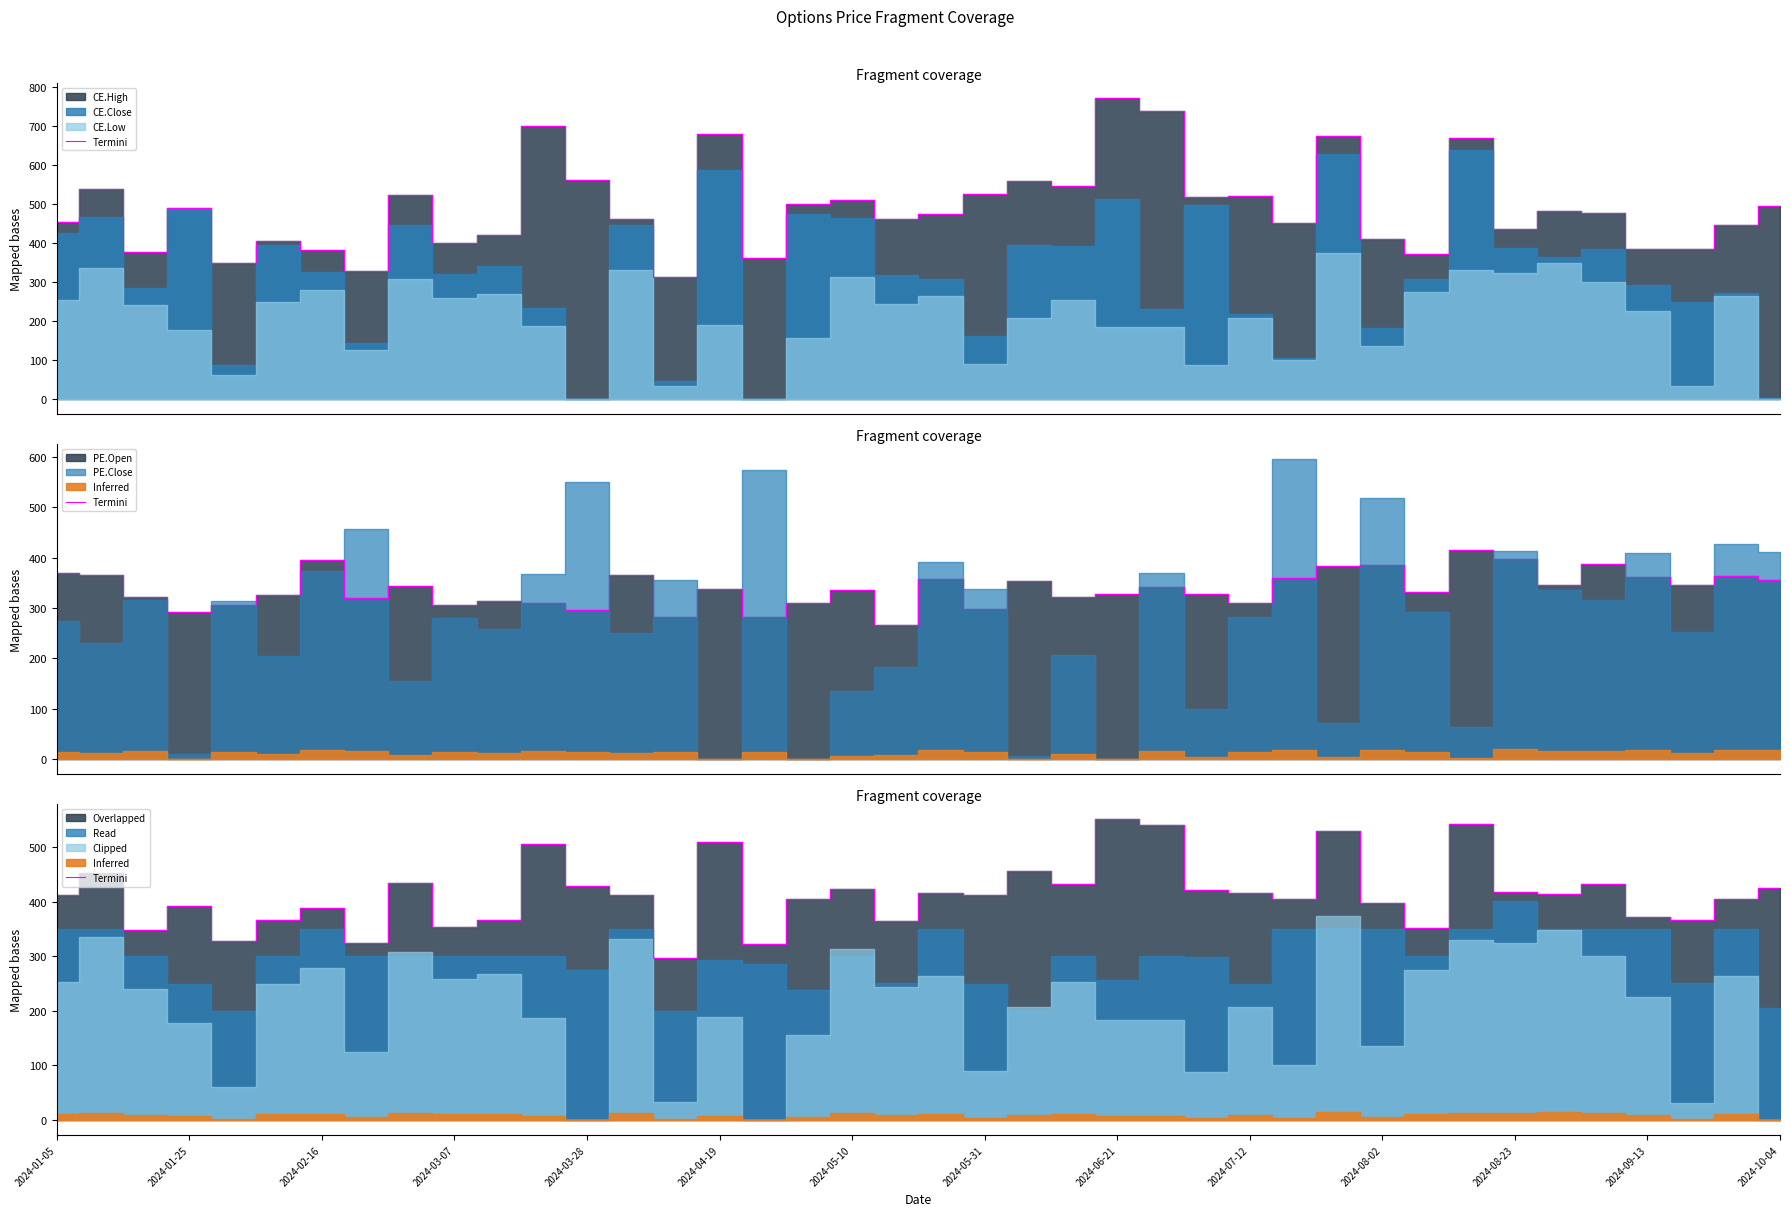

The value at 34 is 414.0. True or false?

True